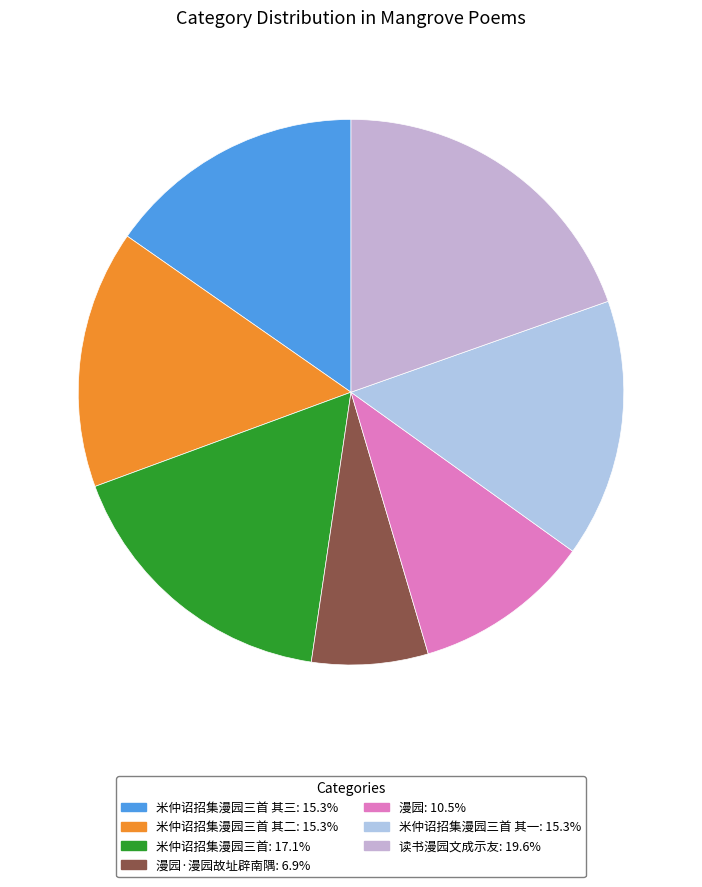

How many slices are in this pie chart?

7